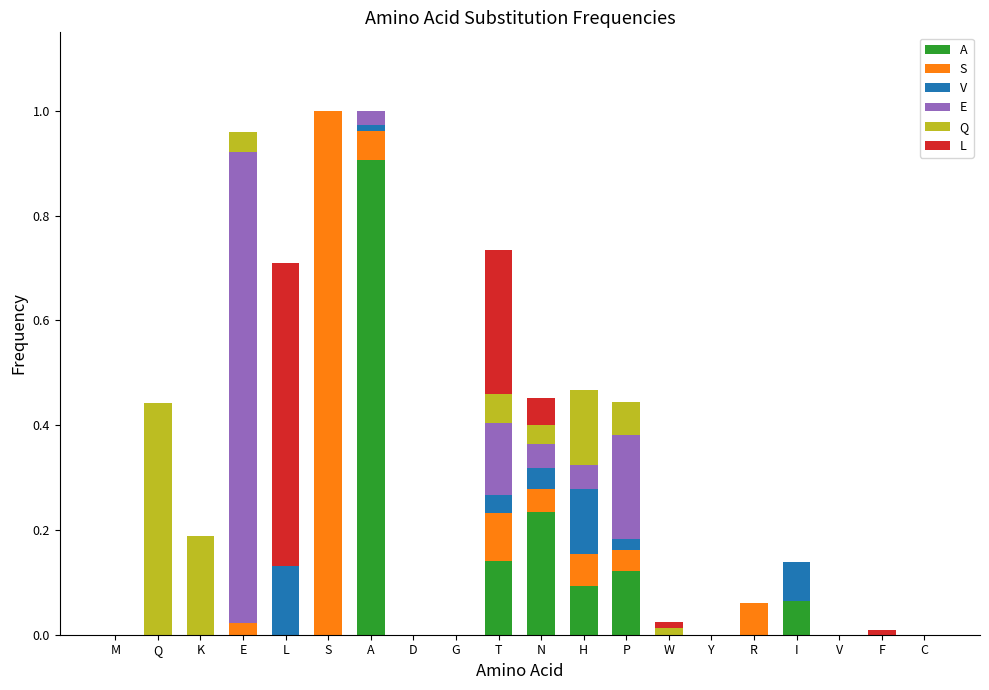

Does the chart contain stacked bars?

Yes